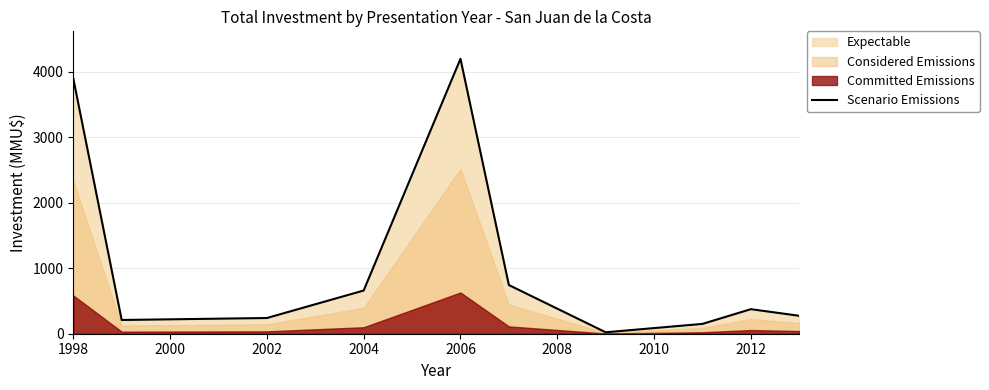

At which label does Scenario Emissions reach its peak?

2006